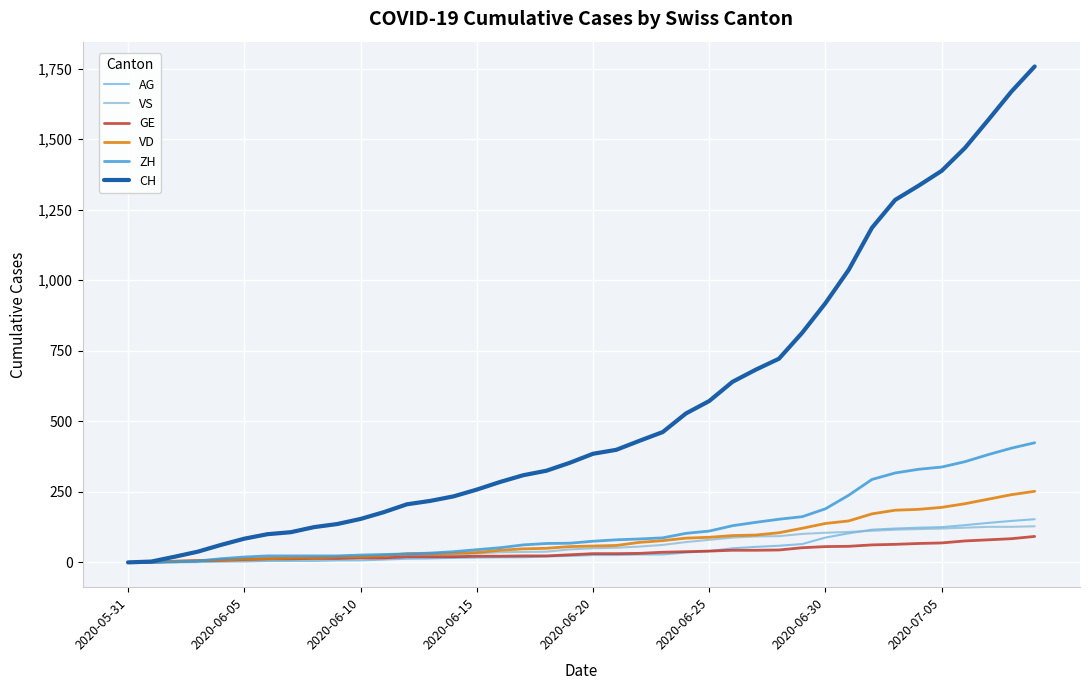

True or false: ZH has more than 2 points higher than both neighbors.

False